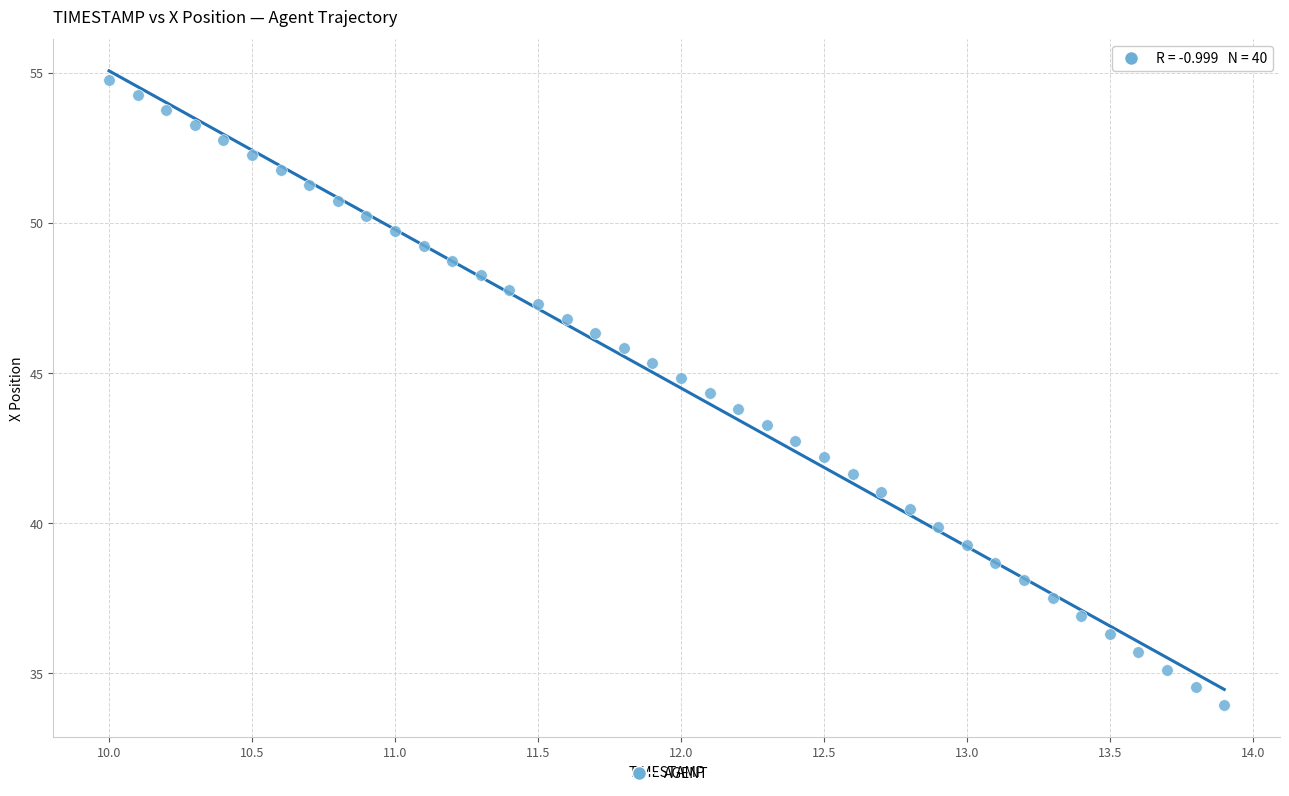

What is the range of Y values (max minus min)?

20.8